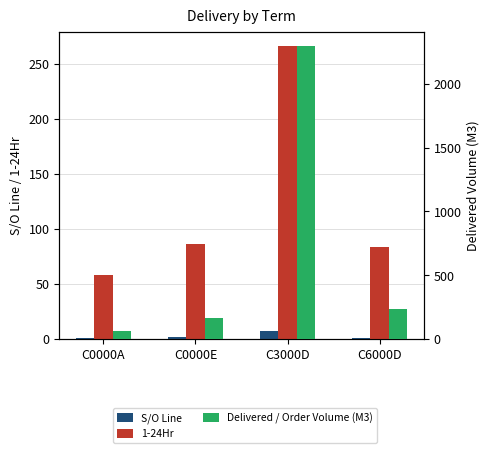

Reading left to right, transcribe all the data shown in this chart.

S/O Line: 1	2	7	1
1-24Hr: 58	86	266	84
Delivered / Order Volume (M3): 64	167	2293	239